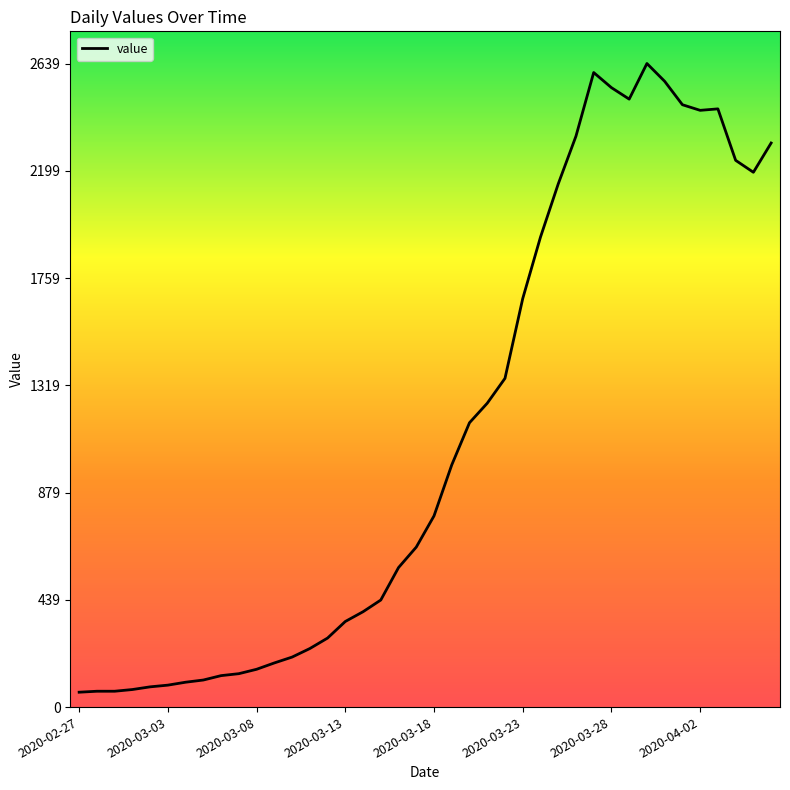

What is the difference between the maximum and minimum values?

2578